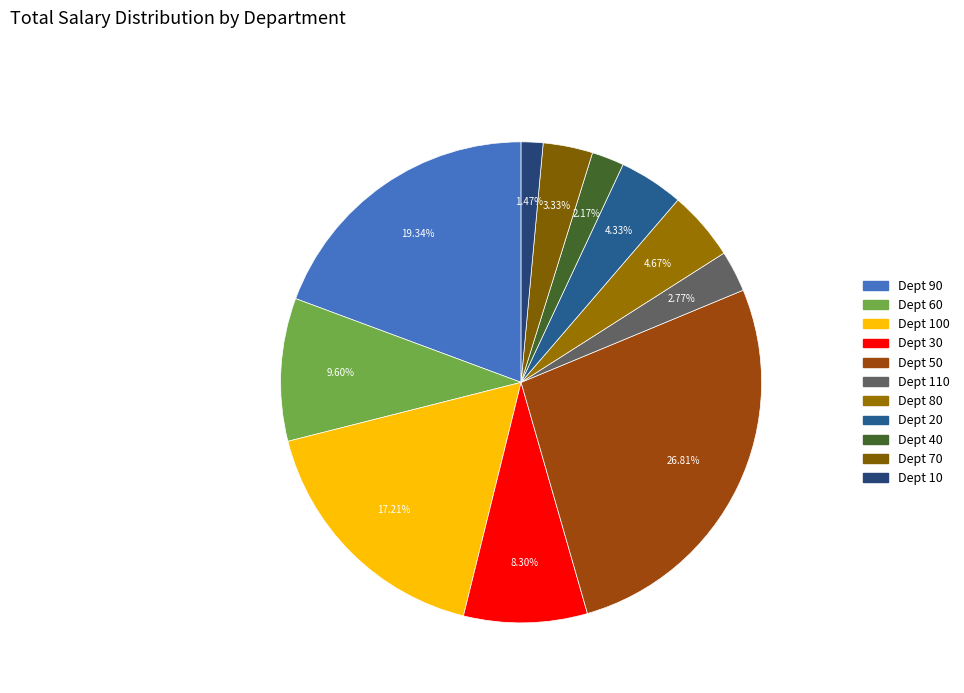

Is there any slice that represents more than half of the pie?

No